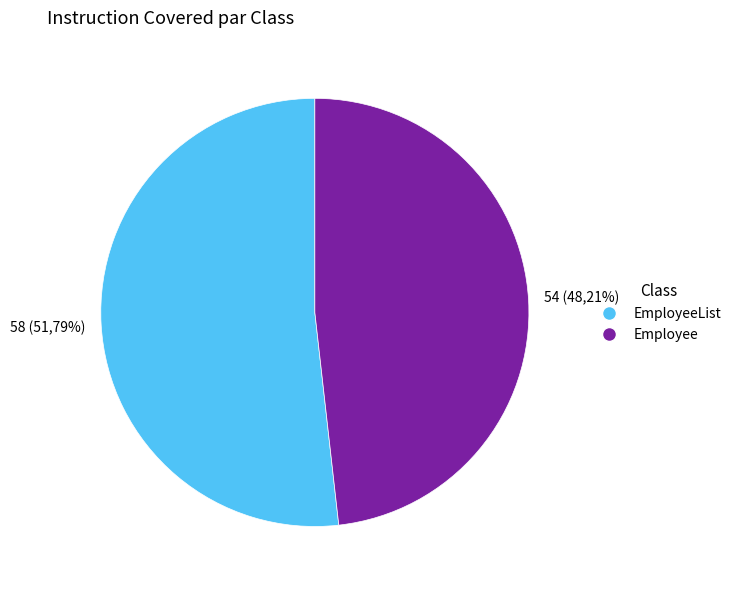

Between EmployeeList and Employee, which is larger?

EmployeeList